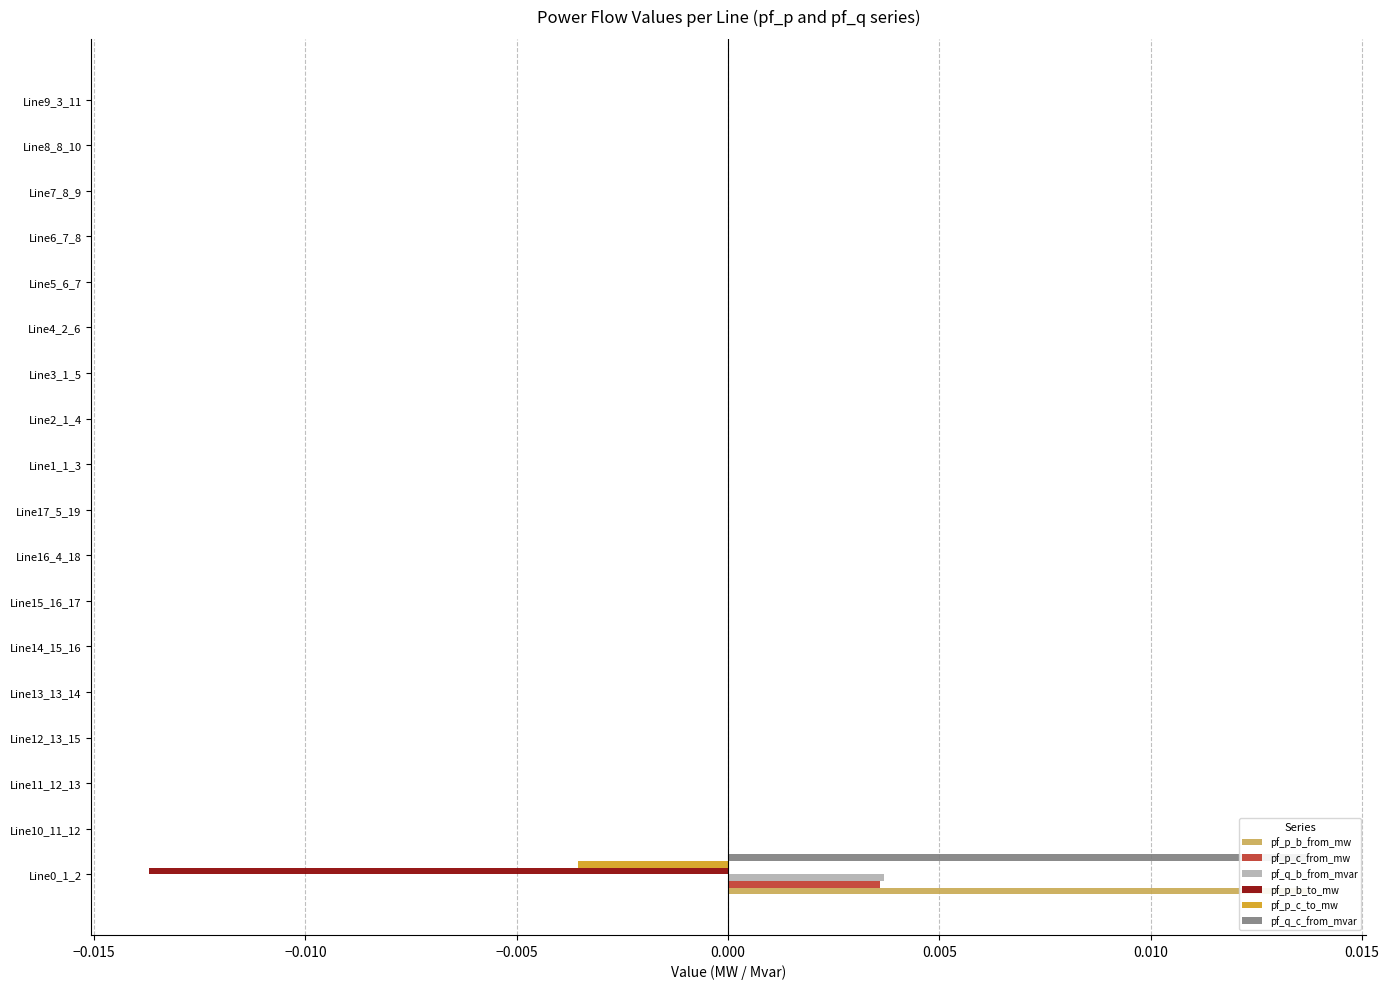

True or false: pf_p_c_to_mw has a value of 0.0 at Line17_5_19.

True